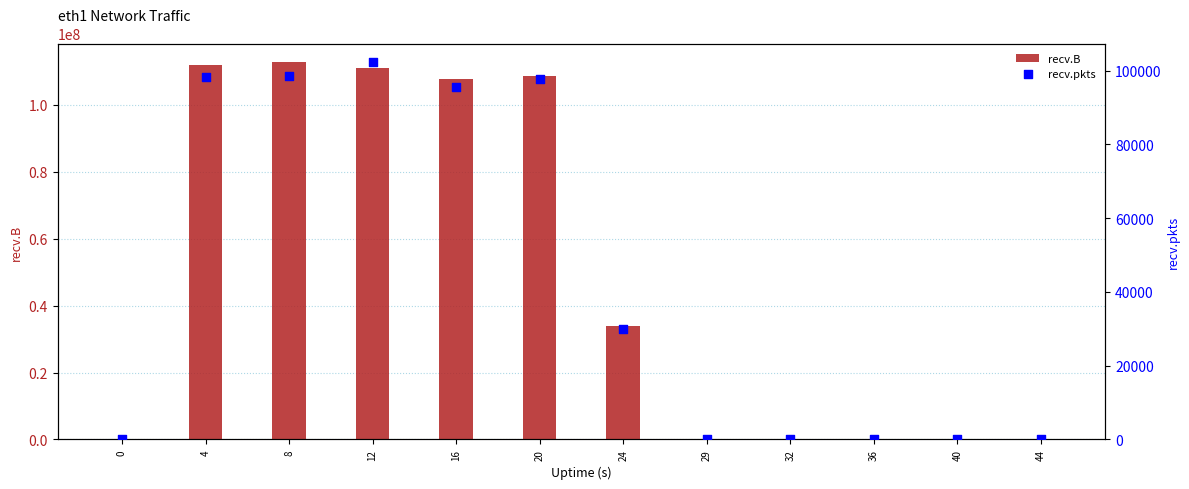

What are all the series names shown in the legend?

recv.B, recv.pkts